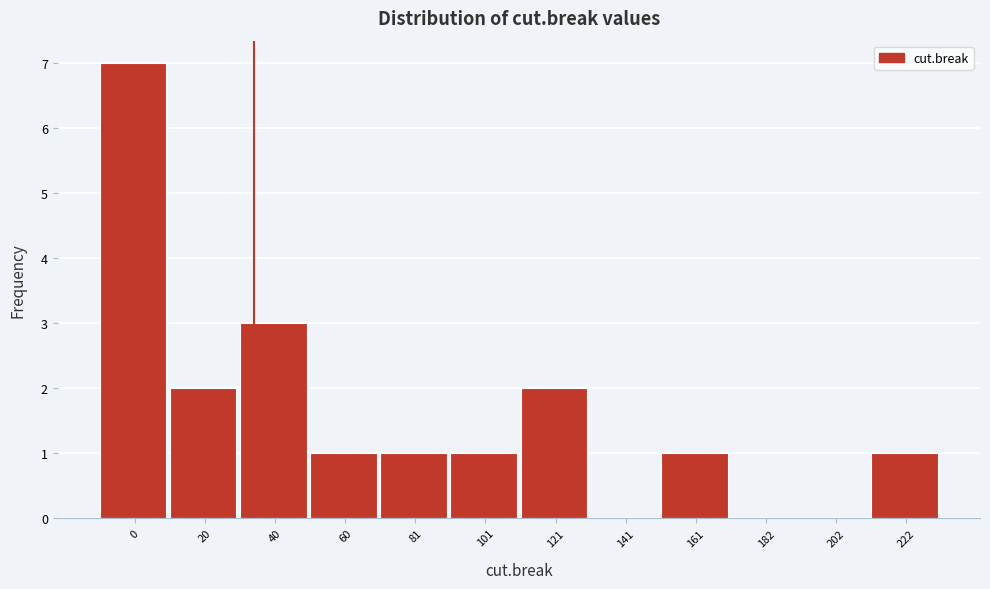

Reading left to right, extract all data points from this chart.

0=7	20=2	40=3	60=1	81=1	101=1	121=2	141=0	161=1	182=0	202=0	222=1